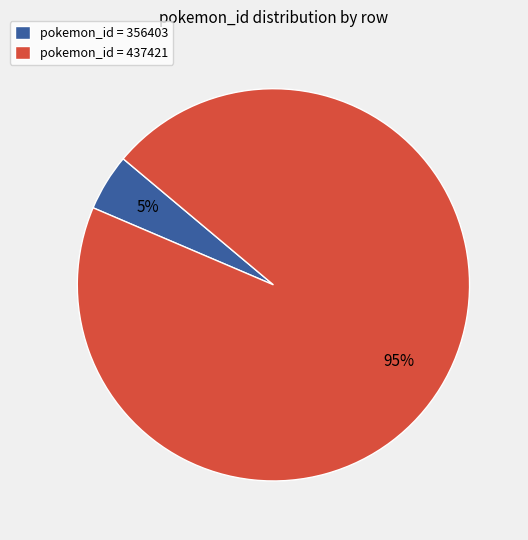

Does pokemon_id = 437421 account for over 50% of the chart?

Yes